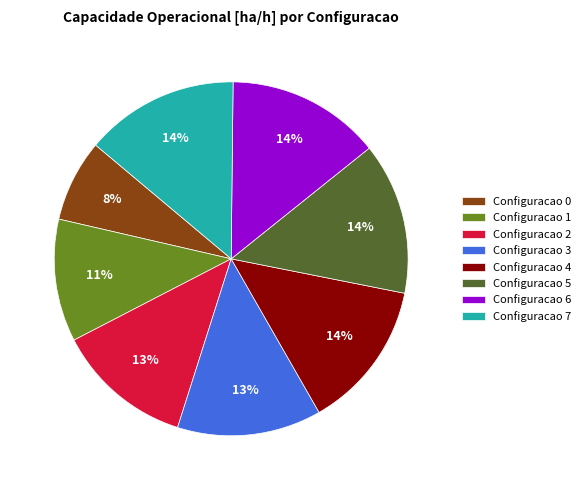

To the nearest percent, what is the combined percentage of Configuracao 1 and Configuracao 4?

25%